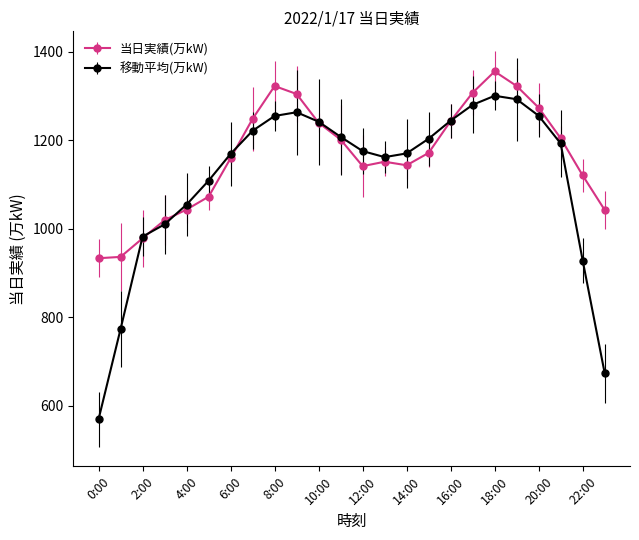

What is the minimum value for 移動平均(万kW)?

569.4